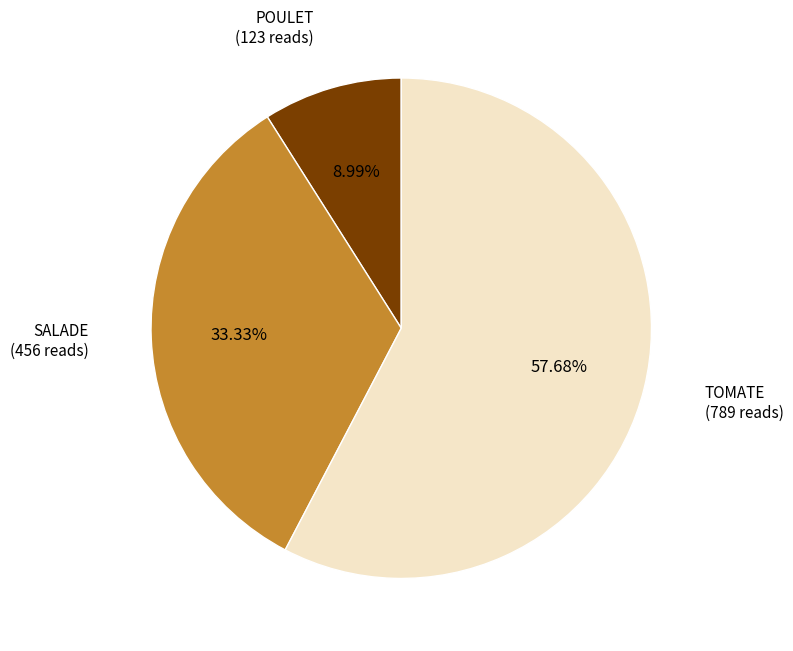

Is there a majority slice in this chart?

Yes